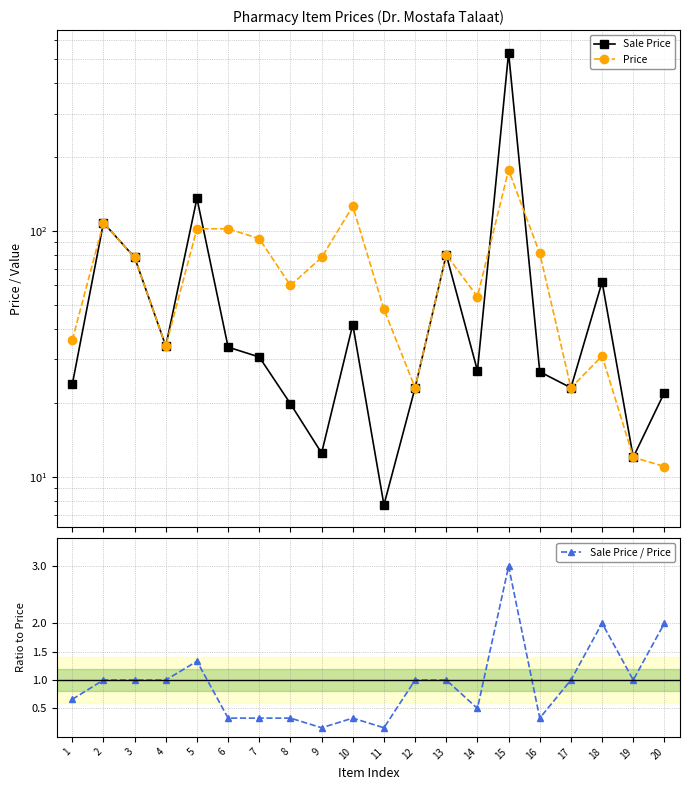

Which series has the widest spread of values?

Sale Price